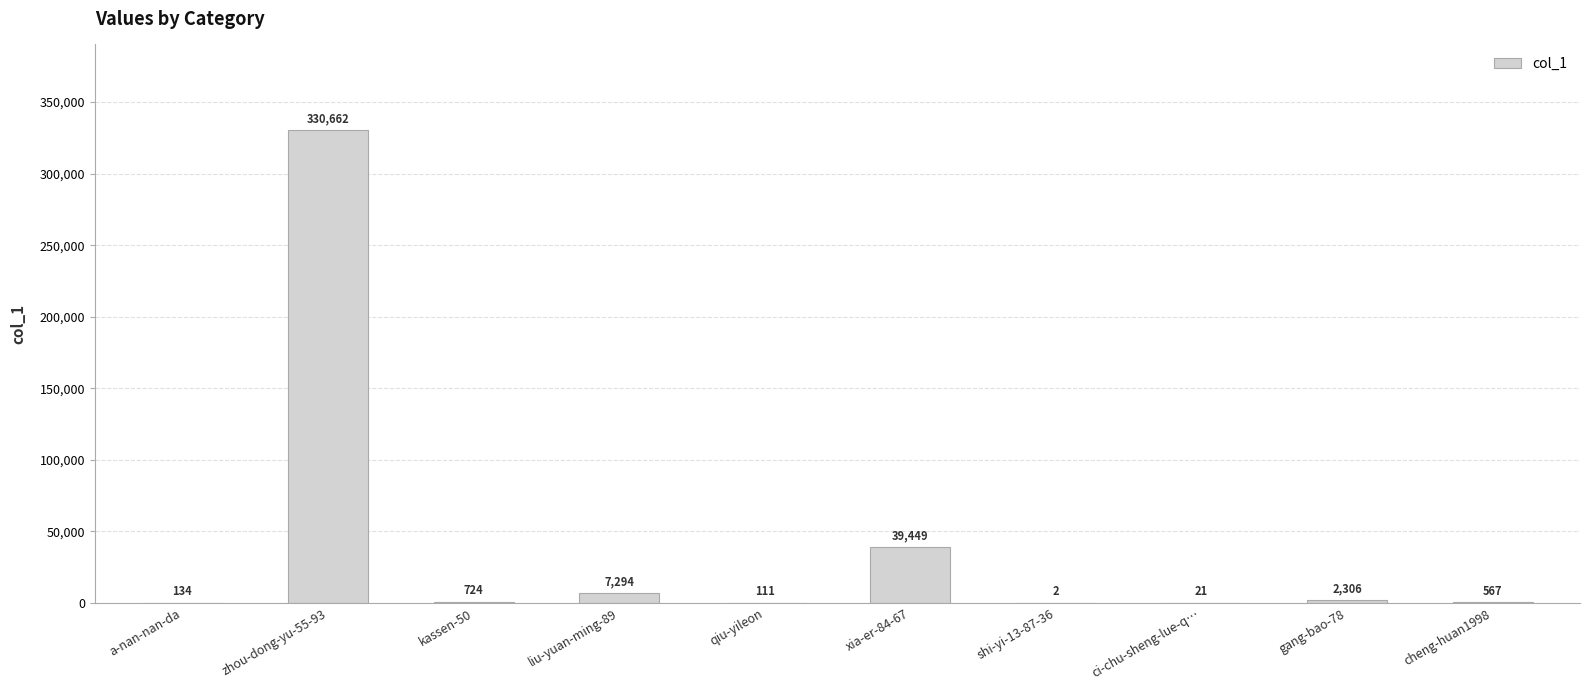

What is the difference between the values at shi-yi-13-87-36 and ci-chu-sheng-lue-q…?

19